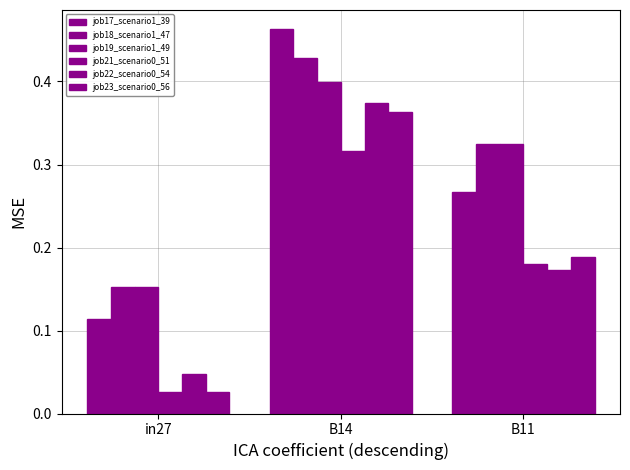

Reading left to right, transcribe all the data shown in this chart.

job17_scenario1_39: in27=0.1	B14=0.5	B11=0.3
job18_scenario1_47: in27=0.2	B14=0.4	B11=0.3
job19_scenario1_49: in27=0.2	B14=0.4	B11=0.3
job21_scenario0_51: in27=0.0	B14=0.3	B11=0.2
job22_scenario0_54: in27=0.0	B14=0.4	B11=0.2
job23_scenario0_56: in27=0.0	B14=0.4	B11=0.2